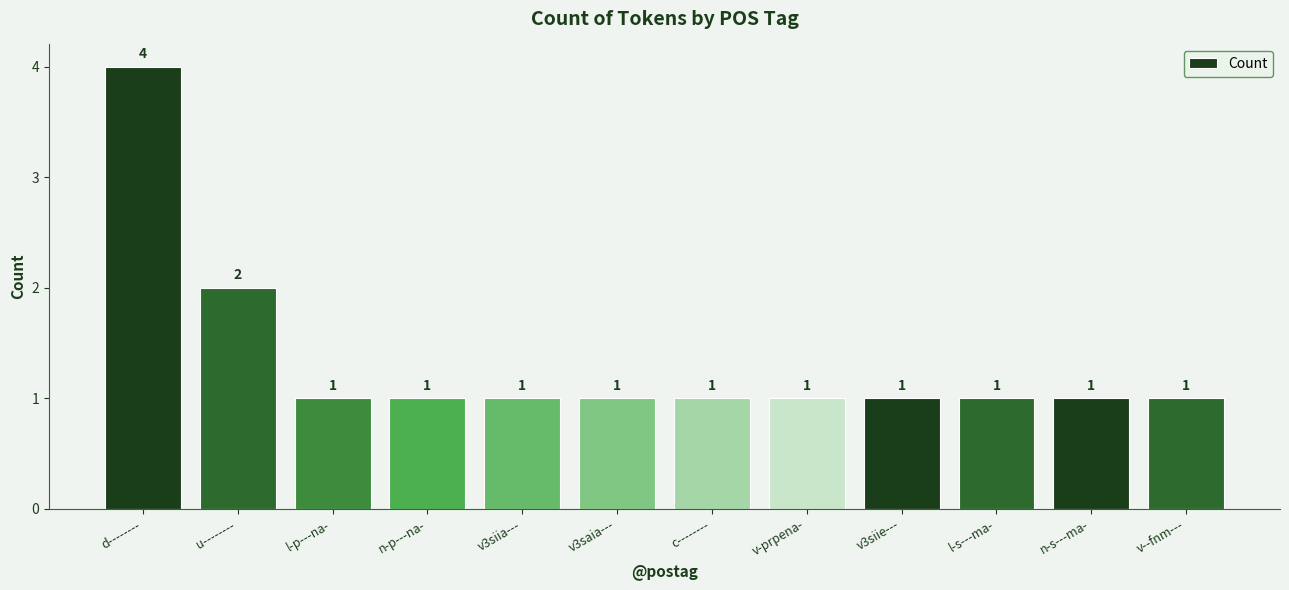

Reading right to left, extract all data points from this chart.

v--fnm---=1	n-s---ma-=1	l-s---ma-=1	v3siie---=1	v-prpena-=1	c--------=1	v3saia---=1	v3siia---=1	n-p---na-=1	l-p---na-=1	u--------=2	d--------=4